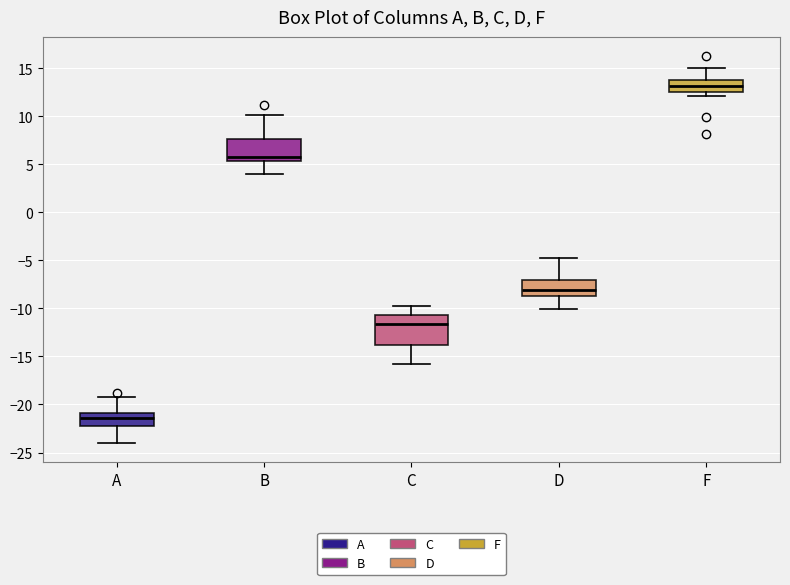

Reading left to right, read every box against the y-axis: the position of its median line, the range the box covers, and the ends of its whiskers. The values are not printed on the chart, so give them approximately, as read against the axis.

A: median -21.5, box -22.5 to -21.0, whiskers -24.0 to -19.0
B: median 6.0, box 5.5 to 7.5, whiskers 4.0 to 10.0
C: median -11.5, box -14.0 to -10.5, whiskers -16.0 to -10.0
D: median -8.0, box -8.5 to -7.0, whiskers -10.0 to -5.0
F: median 13.0, box 12.5 to 14.0, whiskers 12.0 to 15.0